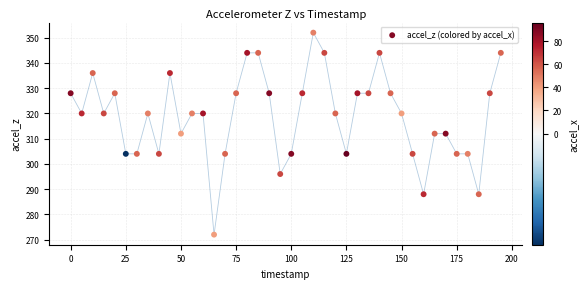

What is the range of X values (max minus min)?

195